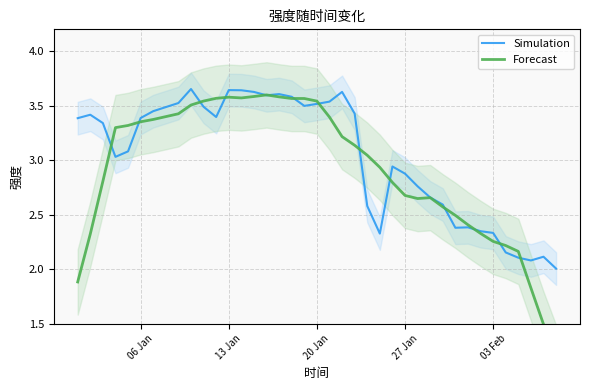

What is the lowest value of the Simulation series?

2.0